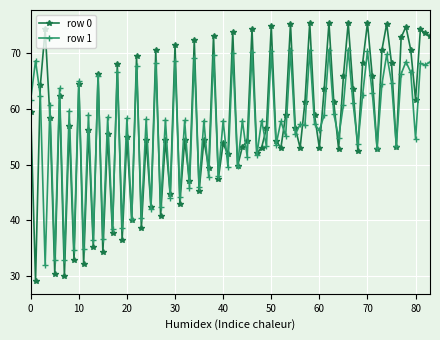

How many distinct data groups are displayed?

2